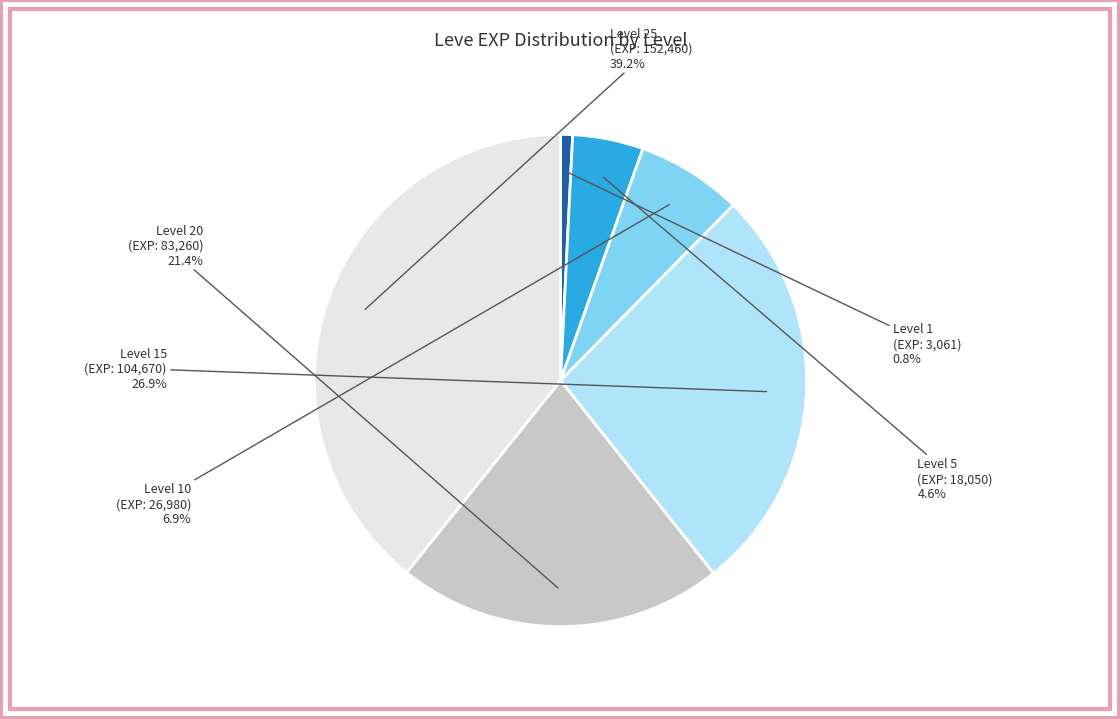

To the nearest percent, what is the difference between the largest and smallest slice percentages?

38%